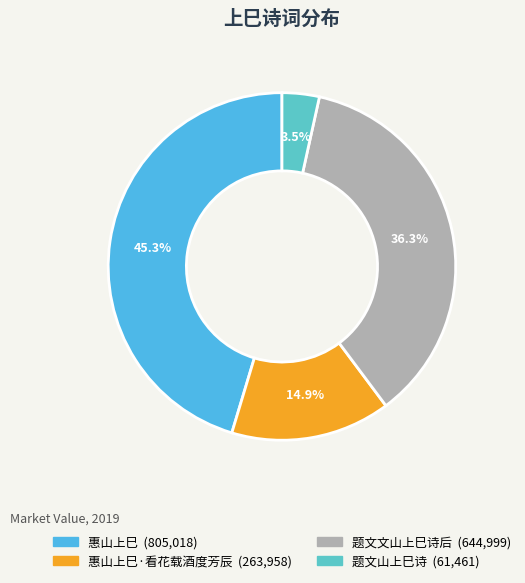

To the nearest percent, what is the average slice percentage?

25%